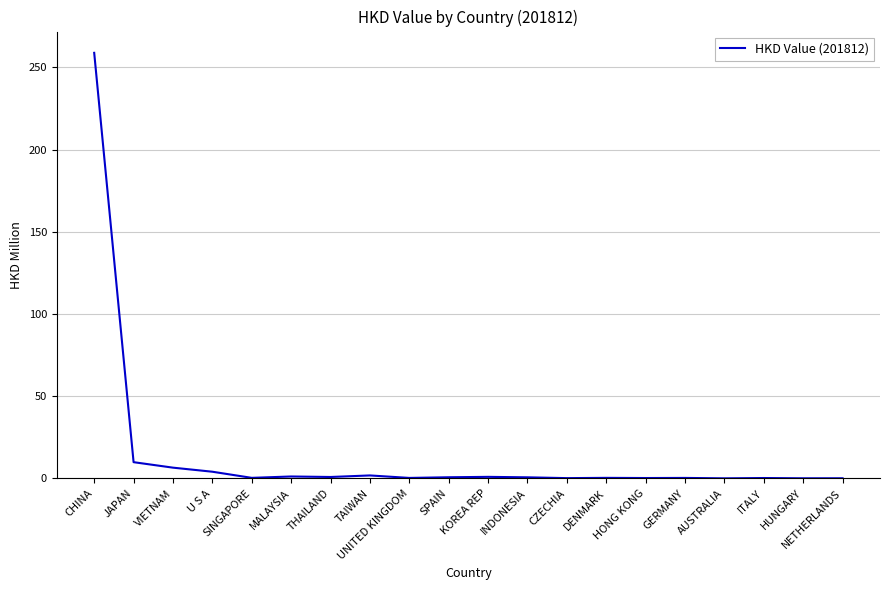

What is the greatest value displayed?

258.9